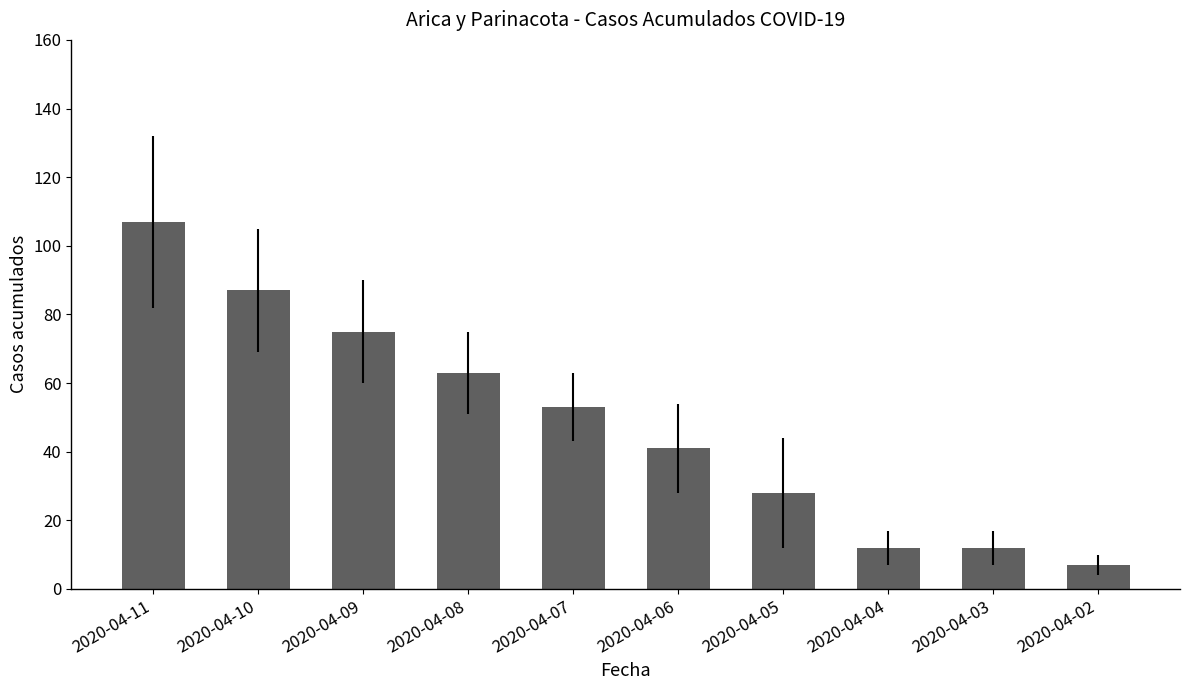

Reading left to right, extract all data points from this chart.

107	87	75	63	53	41	28	12	12	7